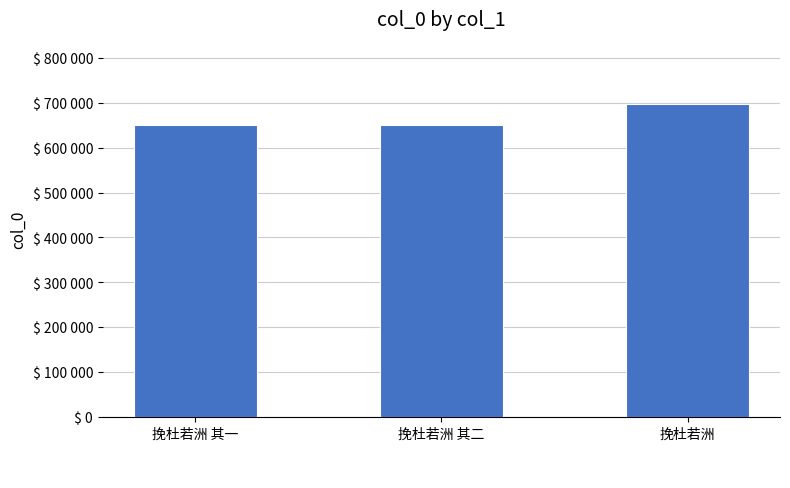

What position from the right is 挽杜若洲 其一?

3